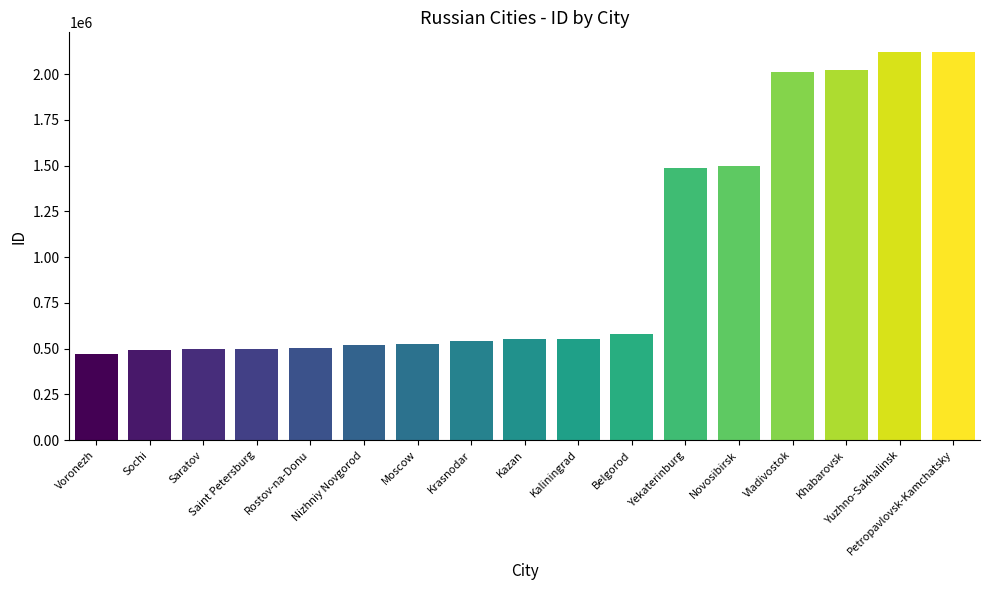

What is the smallest value displayed?

472045